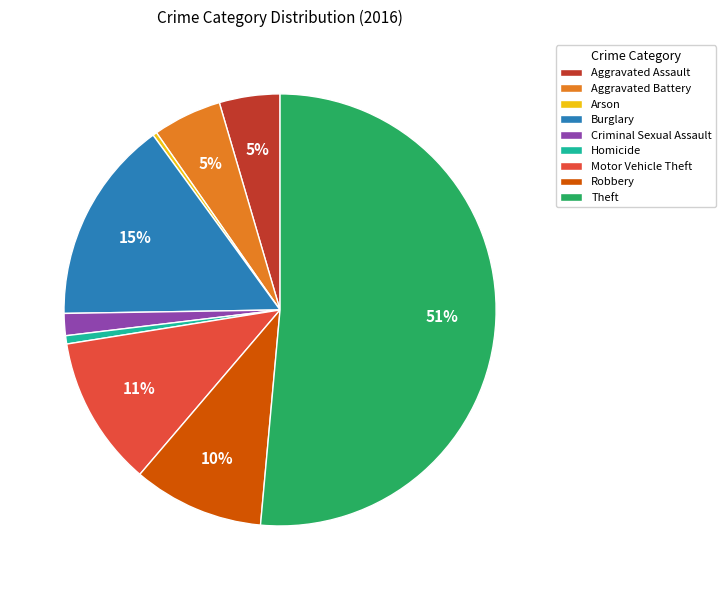

The Criminal Sexual Assault slice represents 8% of the pie. True or false?

False